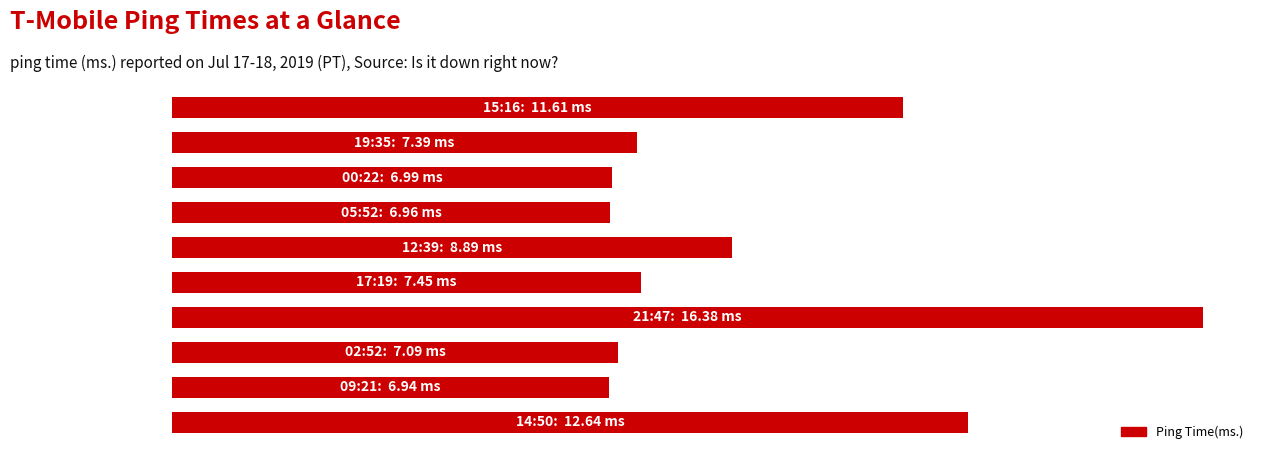

What is the average value?

9.2